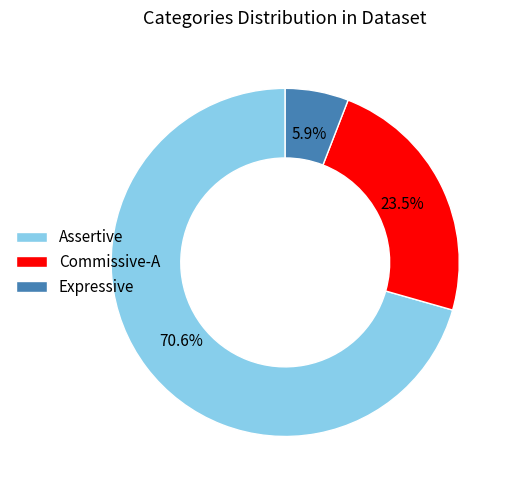

Rank the categories by value from highest to lowest.

Assertive, Commissive-A, Expressive